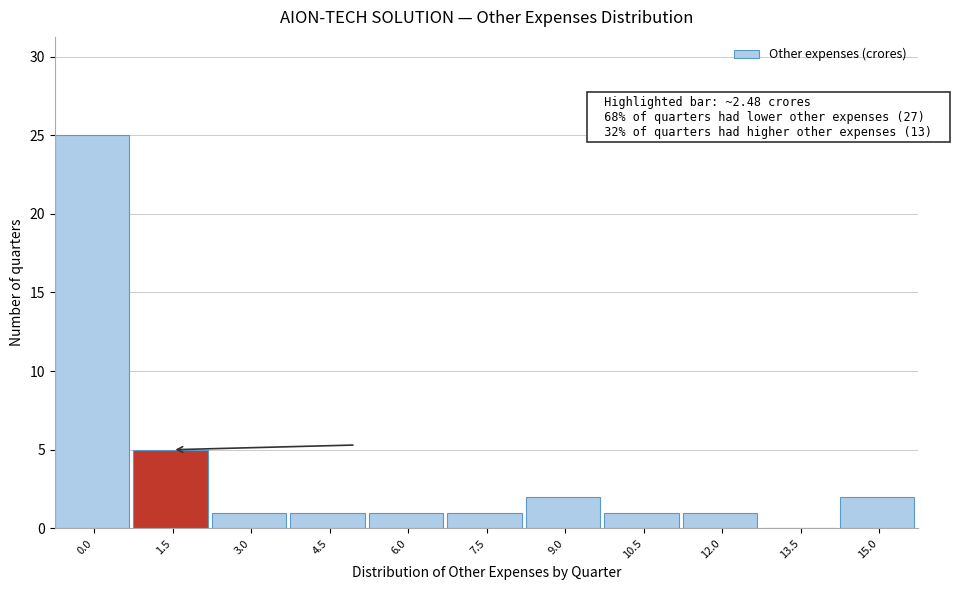

Reading right to left, what are all the values shown in this chart?

15.0=2	13.5=0	12.0=1	10.5=1	9.0=2	7.5=1	6.0=1	4.5=1	3.0=1	1.5=5	0.0=25